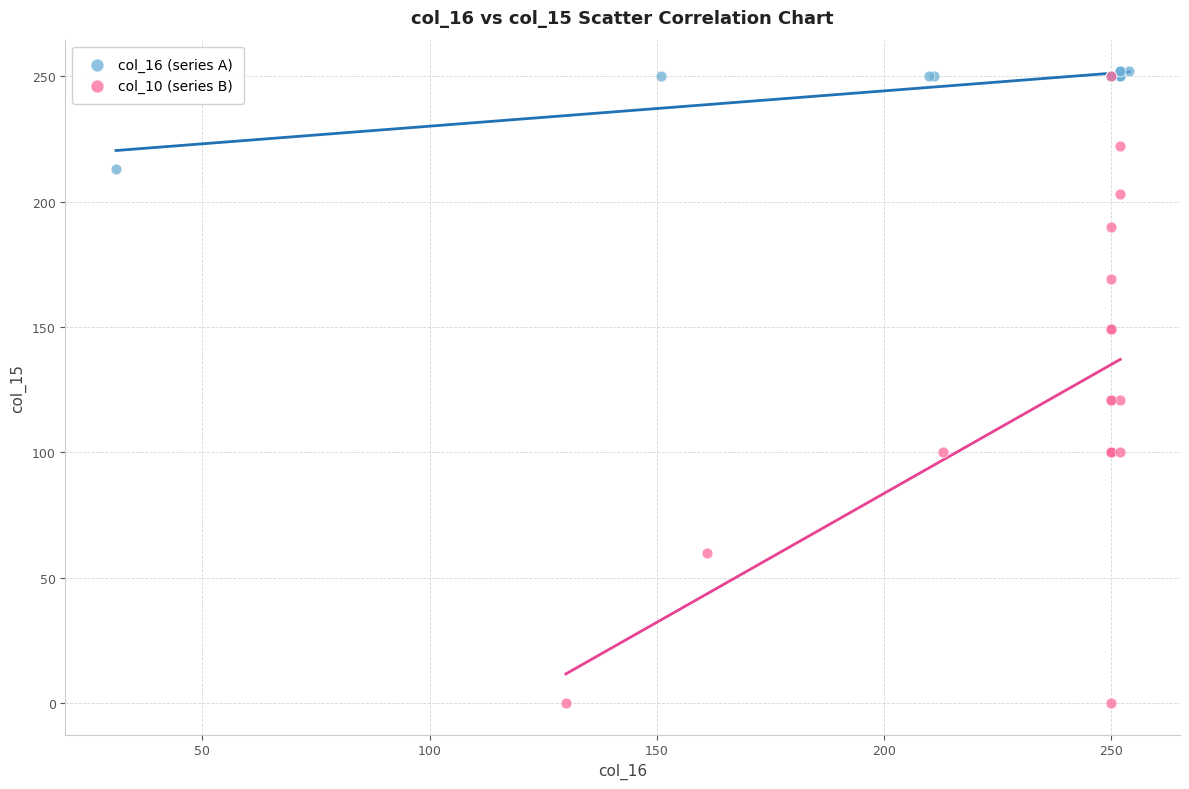

Which series contains the lowest Y value?

col_10 (series B)